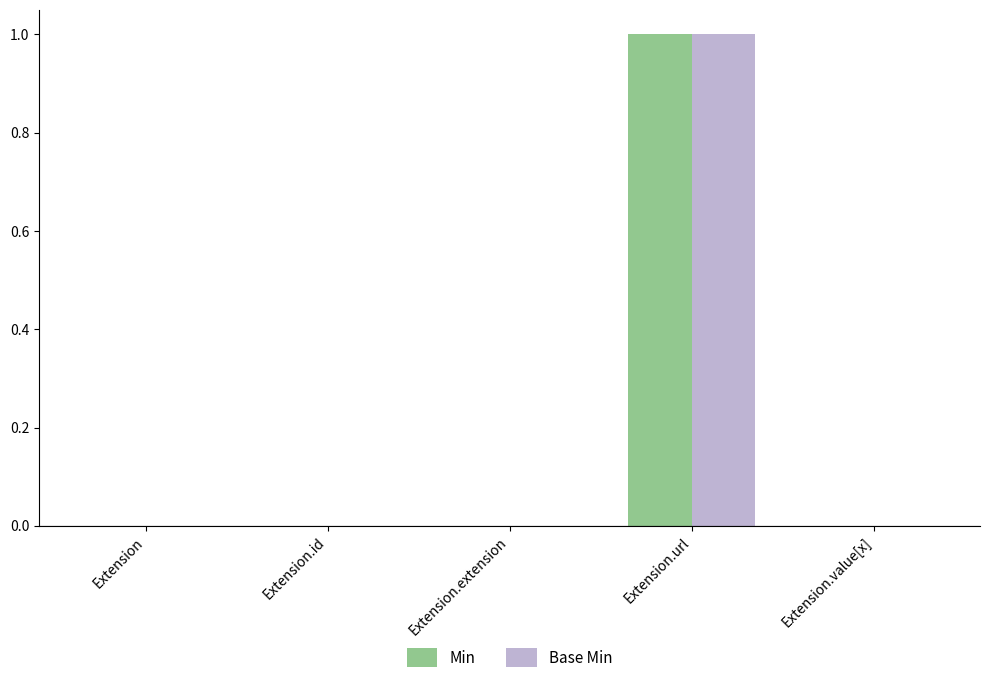

At which category does the chart reach its peak across all series?

Extension.url